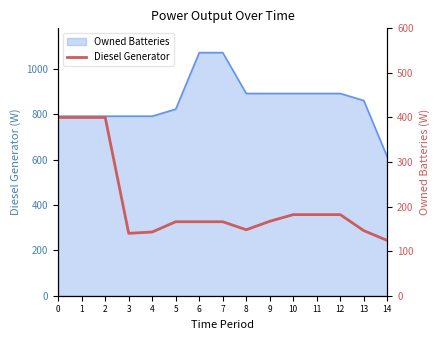

What is the value of the 5th point from the left?

143